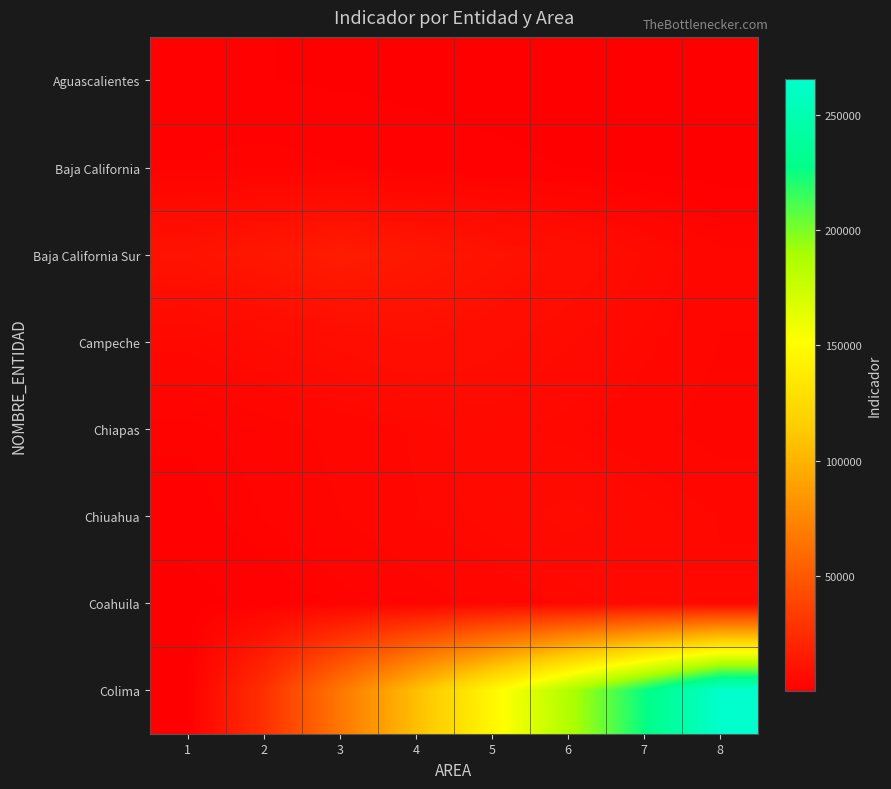

Which series has the largest range (max minus min)?

Colima